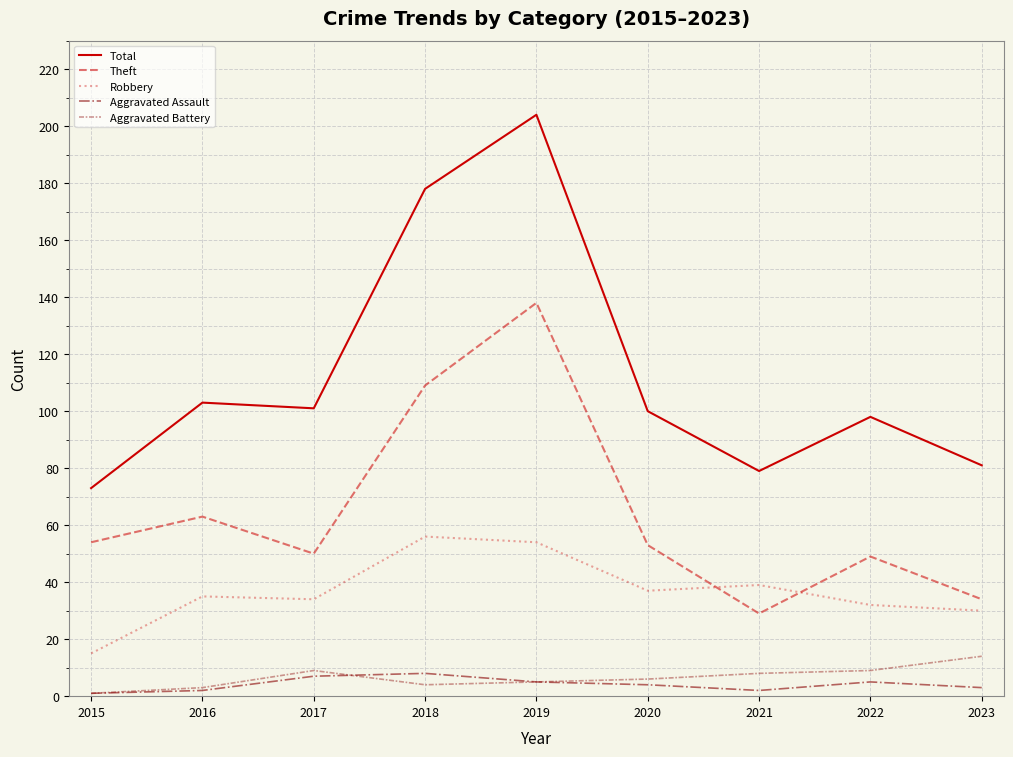

Is the value of Aggravated Assault at 2022 greater than the value of Total at 2023?

No